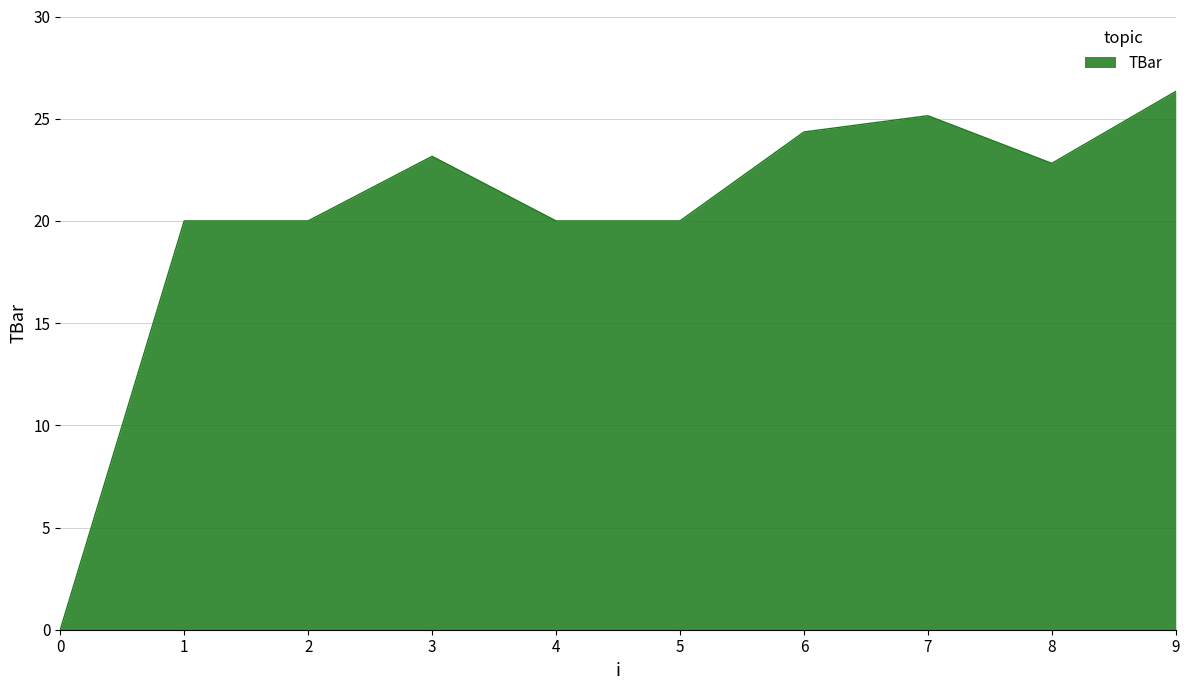

What is the difference between the values at 9 and 5?

6.3